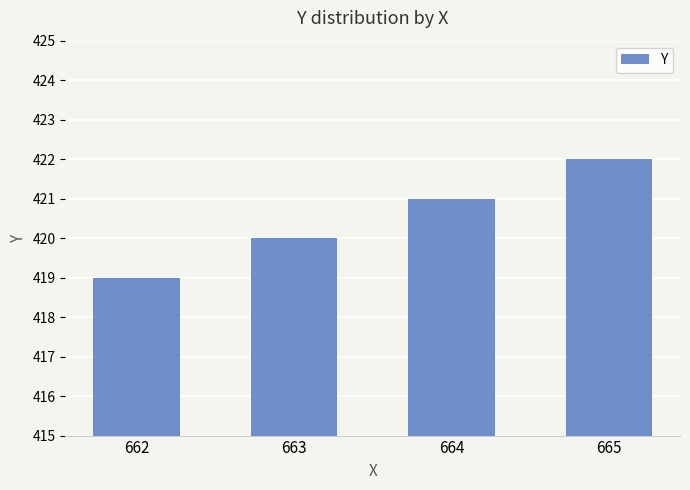

What is the difference between the maximum and minimum values?

3